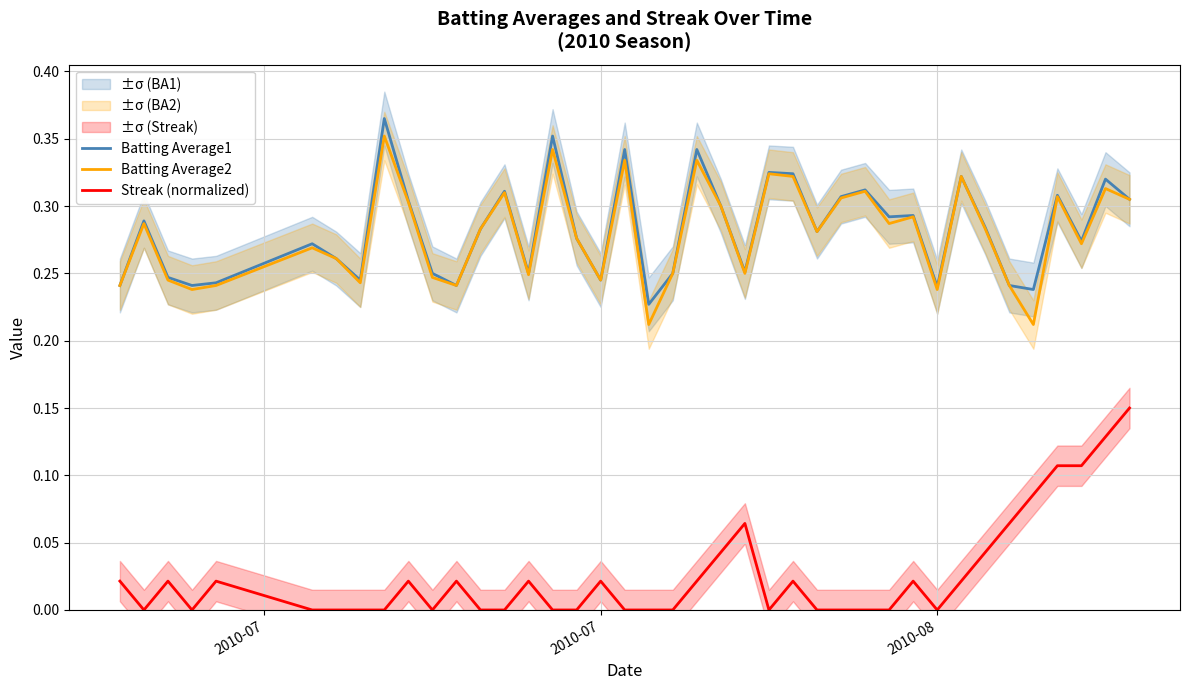

True or false: Batting Average2 and Streak (normalized) cross at least once.

False